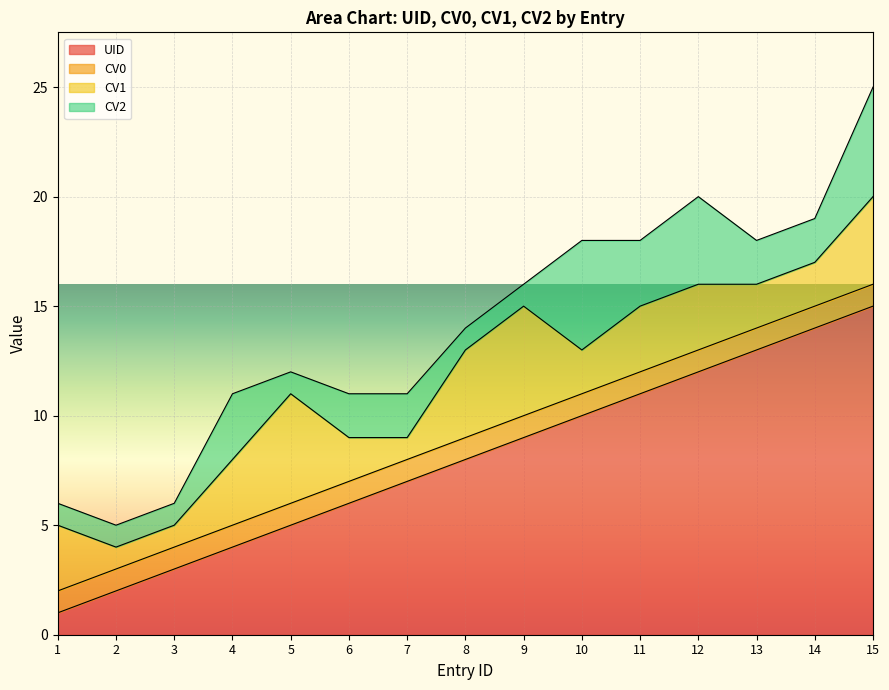

What is the sum of the UID values at 3 and 10?

13